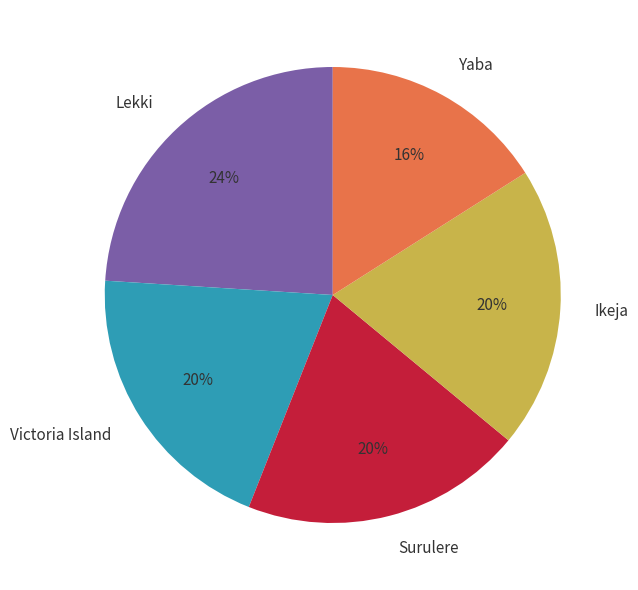

Between Surulere and Yaba, which is larger?

Surulere